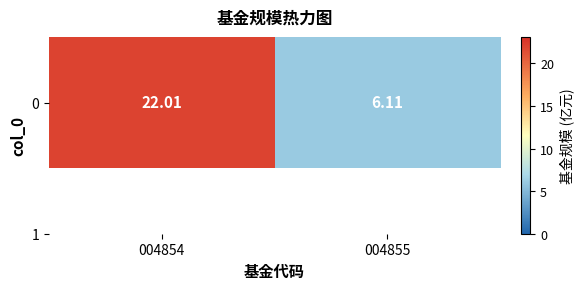

Read the value at 004854.

22.0